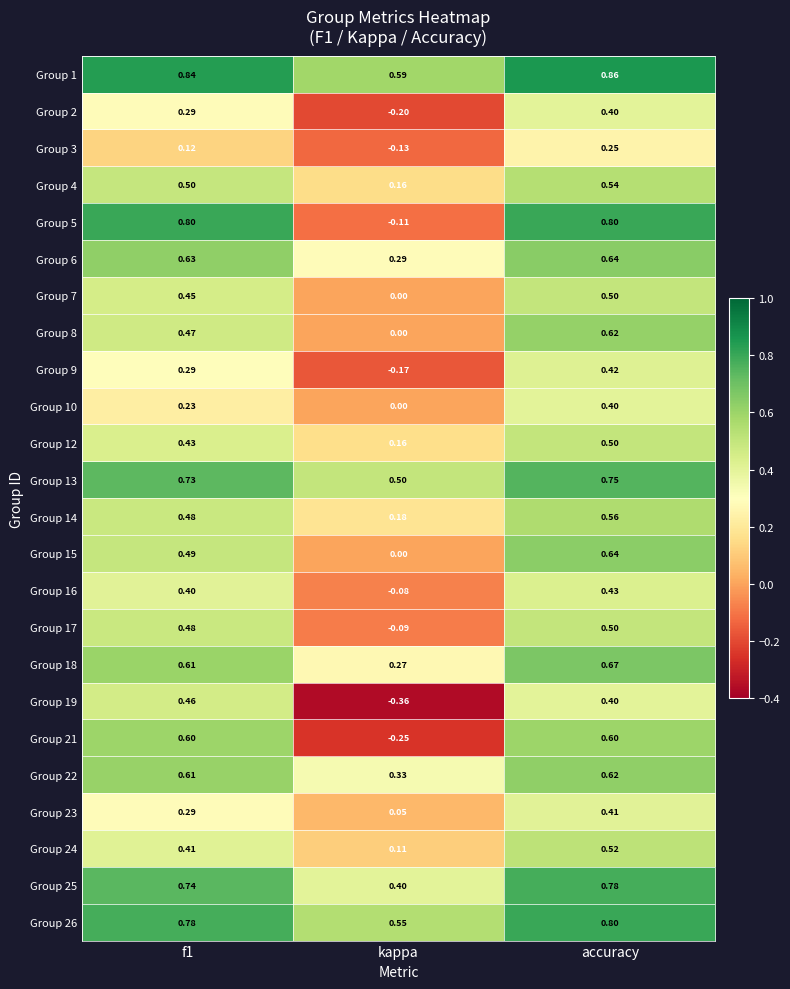

At which label is Group 4 closest to 0?

kappa